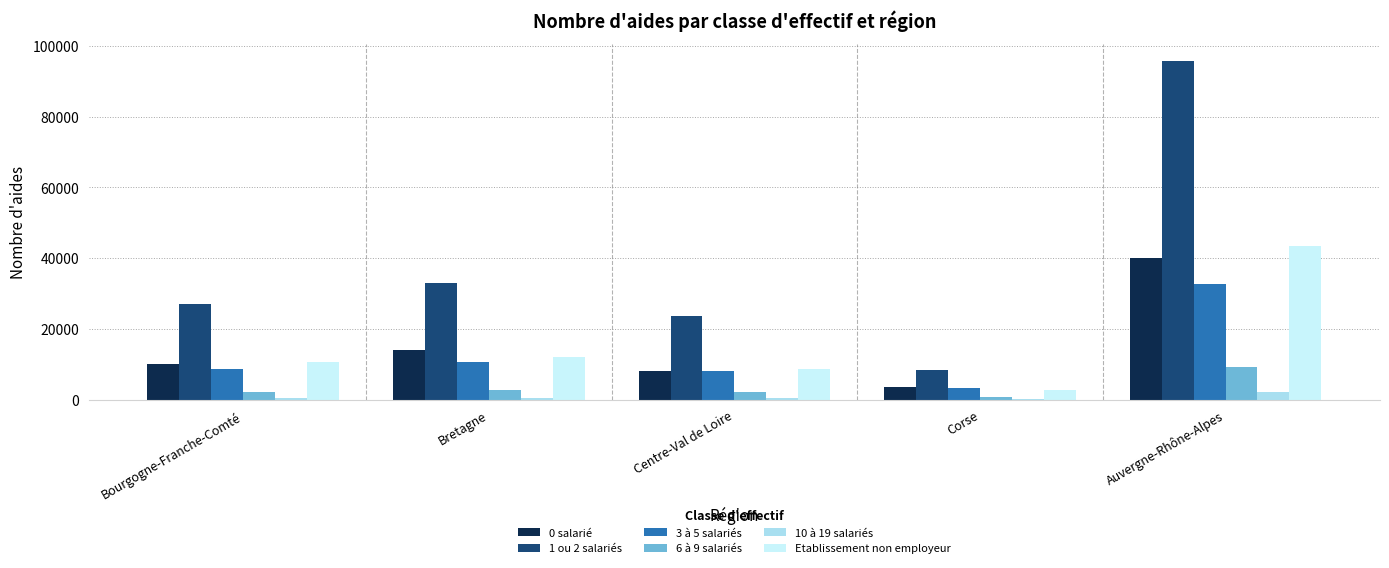

The 1 ou 2 salariés series shows 23587 at Centre-Val de Loire. True or false?

True